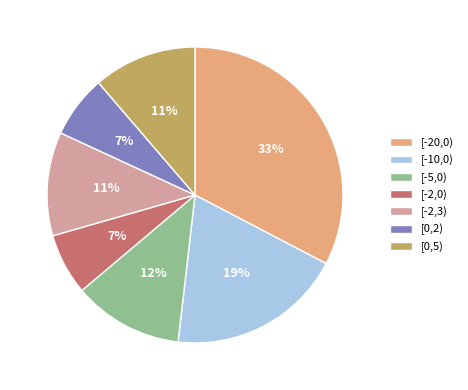

Combined, do [0,2) and [-20,0) account for over 50%?

No